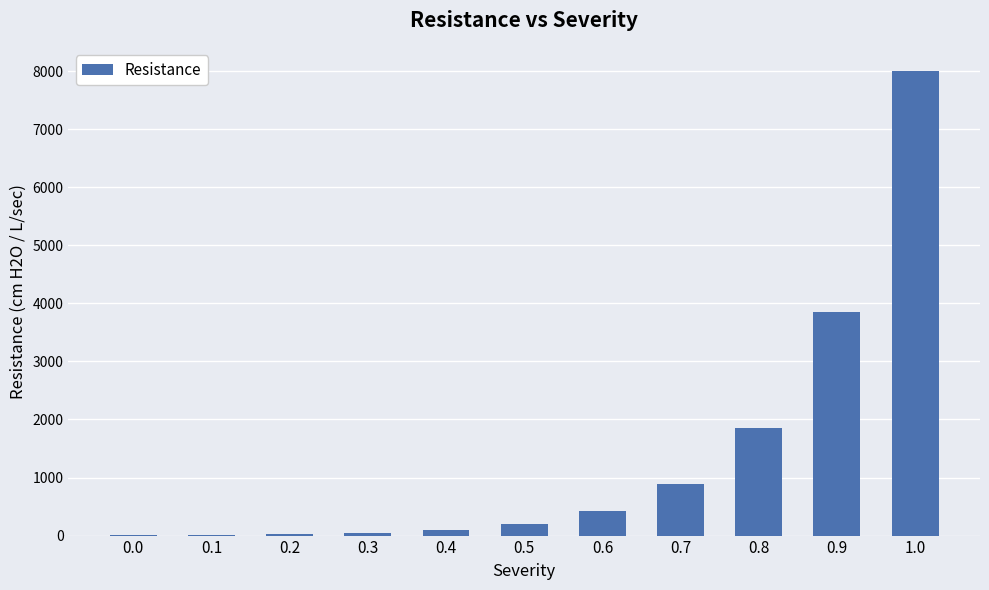

At which label does the data first exceed 205?

0.5